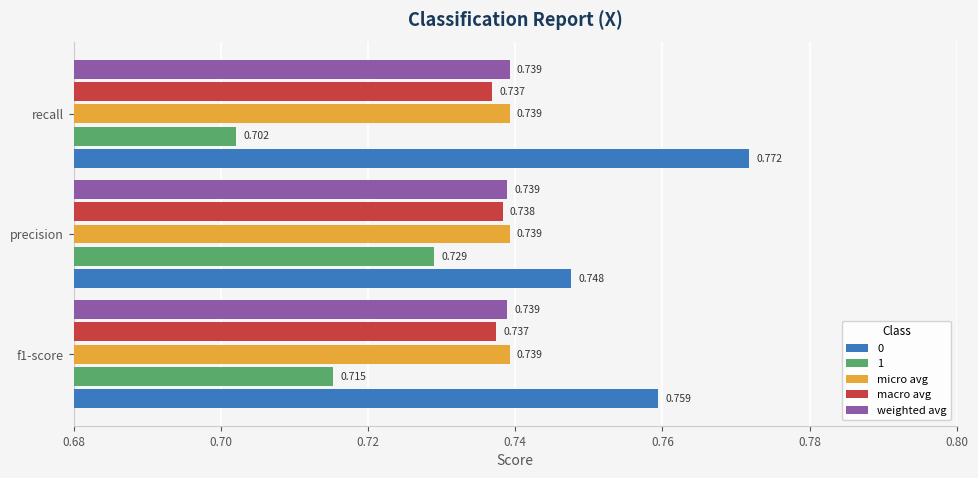

Is the value of macro avg at recall greater than the value of 1 at recall?

Yes